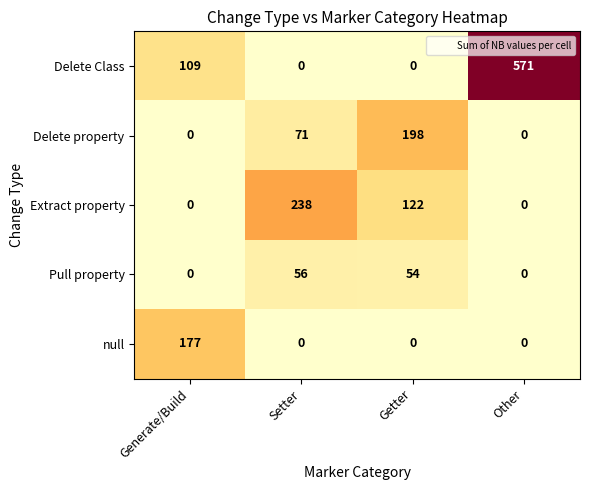

At which category is the sum across all series the highest?

Other